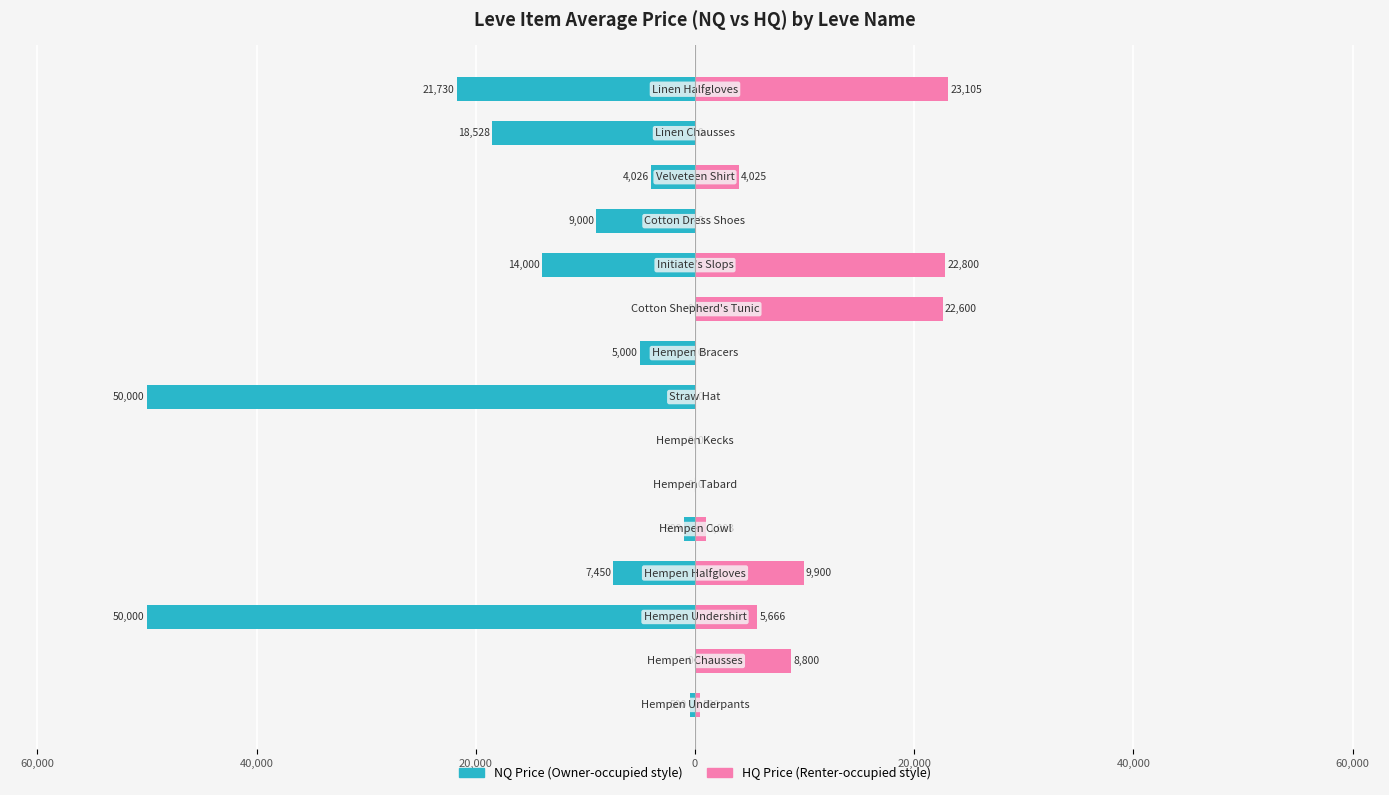

How many bars are there in each group?

2